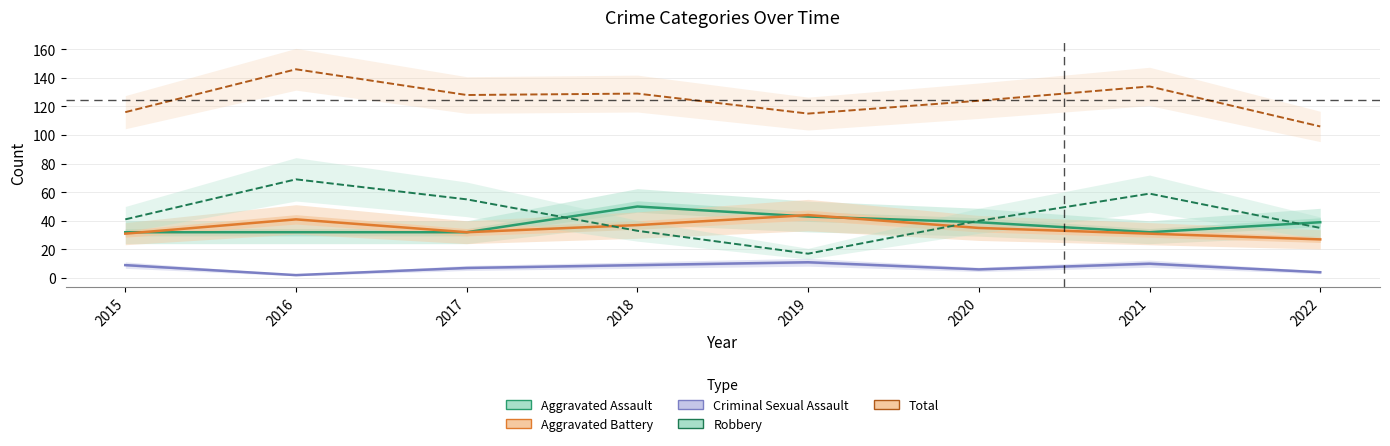

In Total, how many points are higher than both neighbors (excluding endpoints)?

3